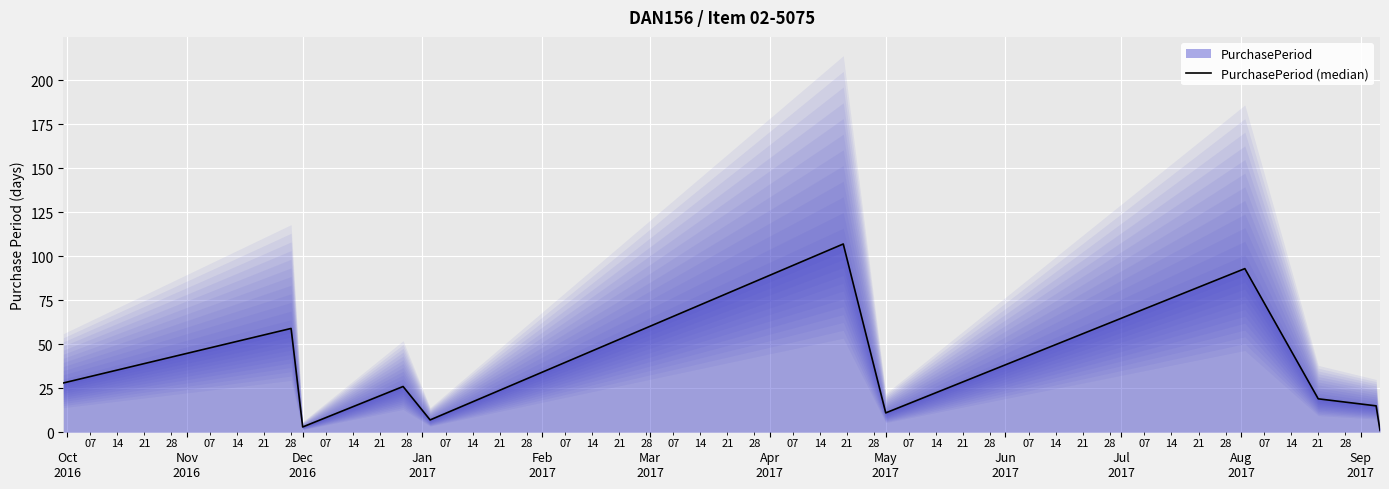

What is the sum of the values at Mar
2017 and Jul
2017?

122